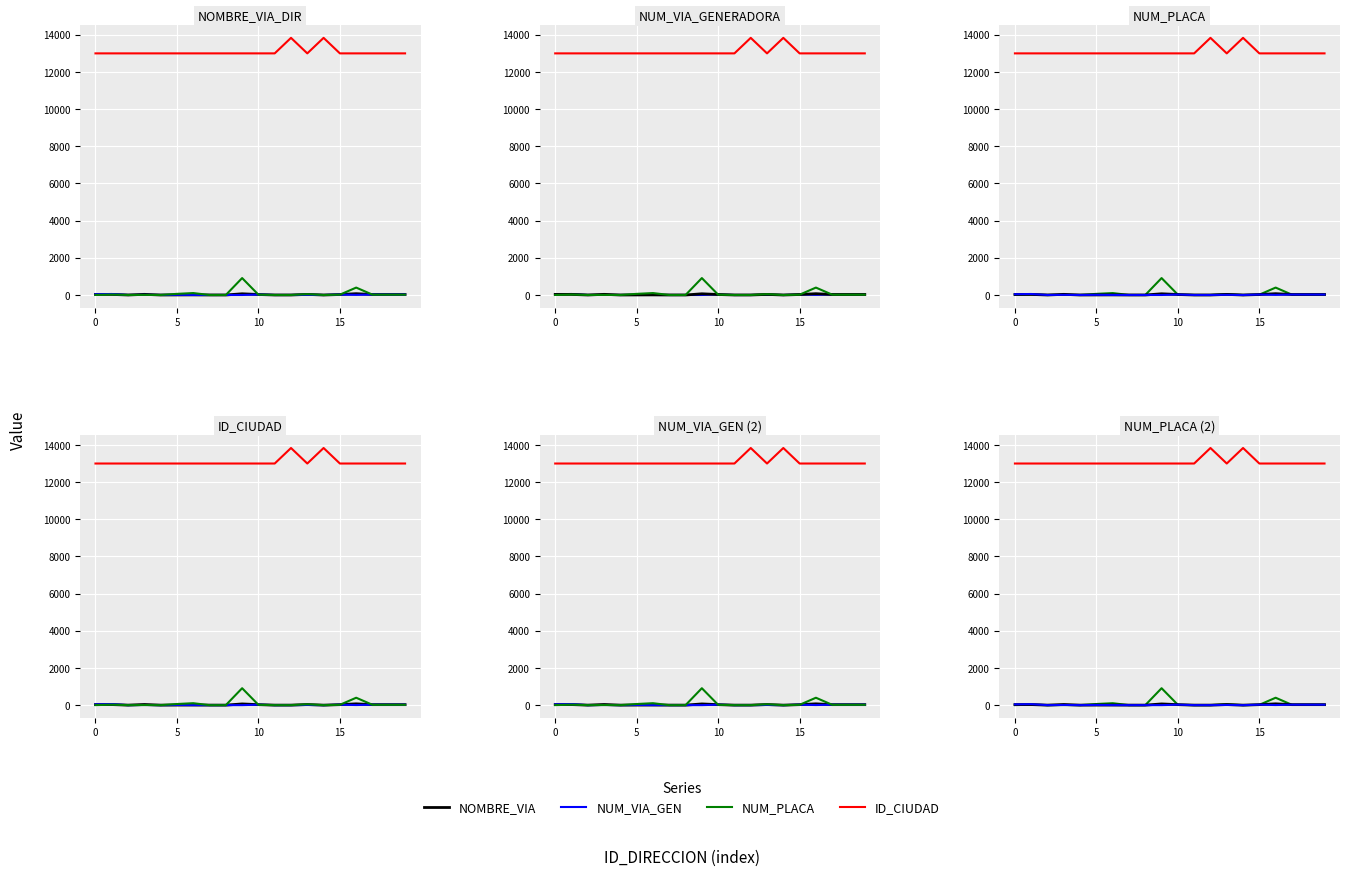

What is the difference between the second highest and minimum values in the ID_CIUDAD series?

835